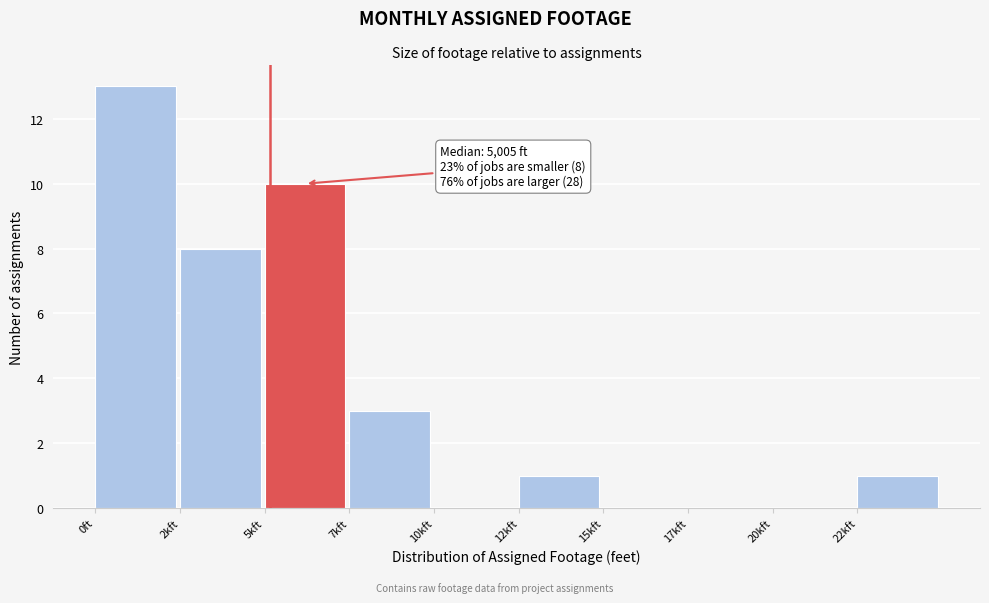

Reading right to left, transcribe all the data shown in this chart.

22kft=1	20kft=0	17kft=0	15kft=0	12kft=1	10kft=0	7kft=3	5kft=10	2kft=8	0ft=13